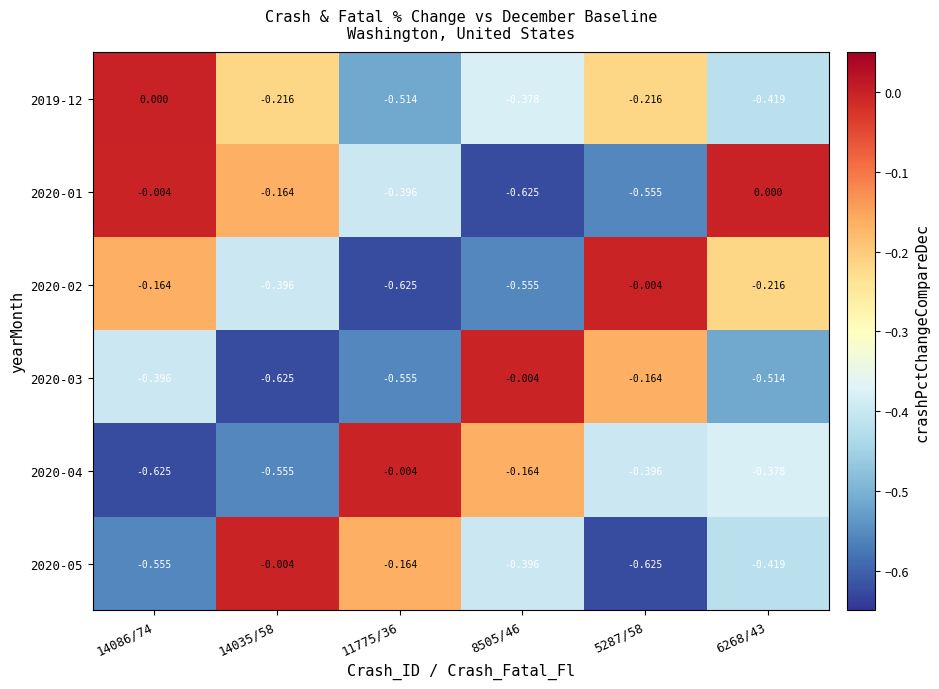

Is the value of 2020-01 at 11775/36 greater than the value of 2019-12 at 14086/74?

No